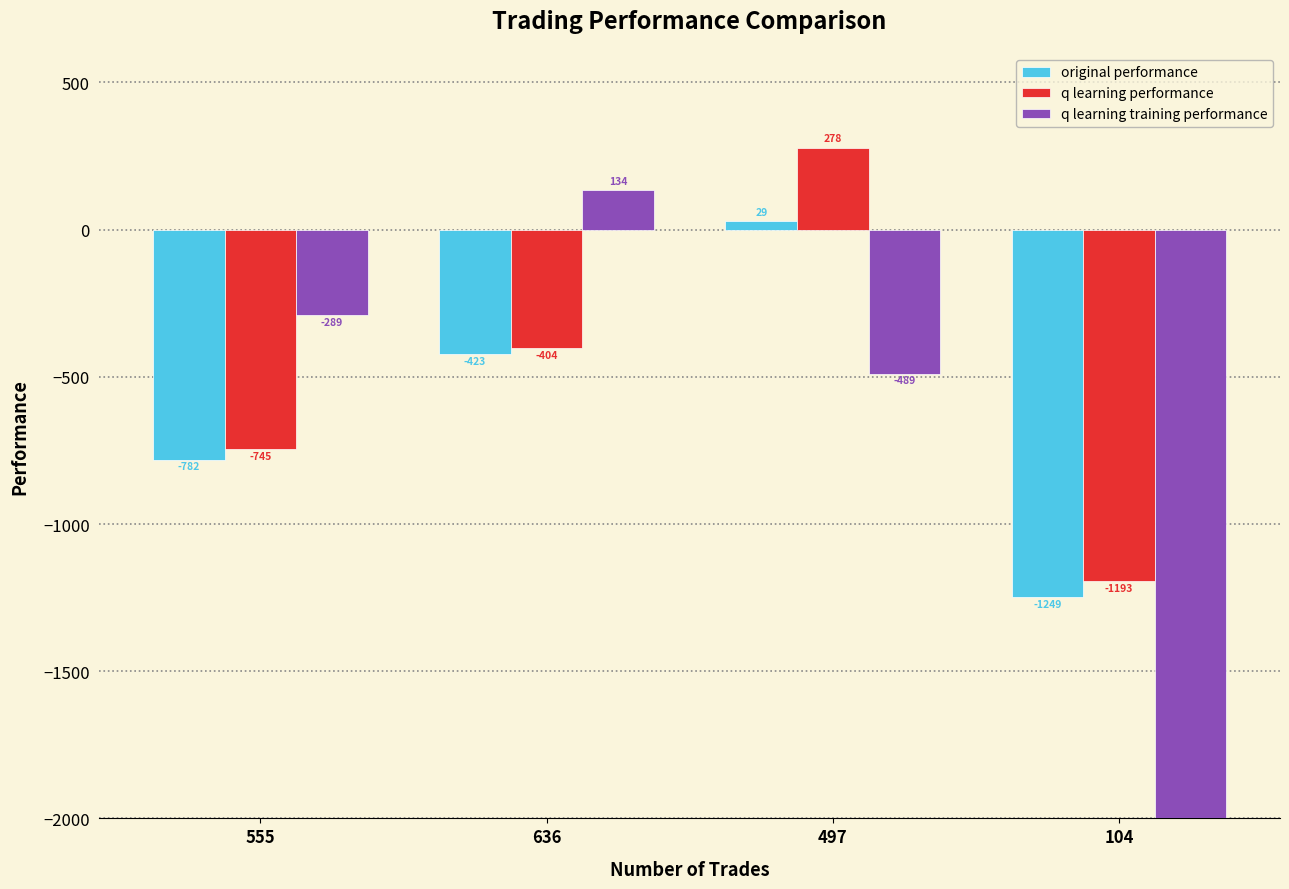

What is the lowest value of the original performance series?

-1248.7